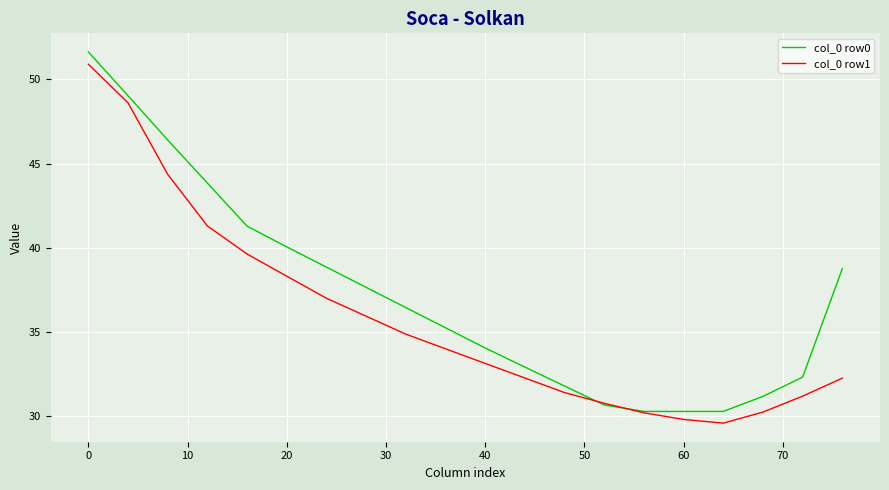

Rank the series by their maximum value, from lowest to highest.

col_0 row1, col_0 row0